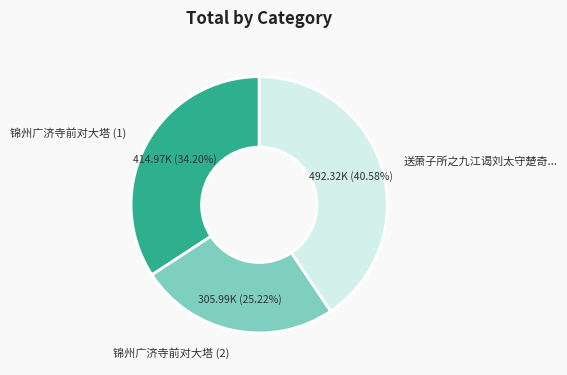

Is there any slice that represents more than half of the pie?

No